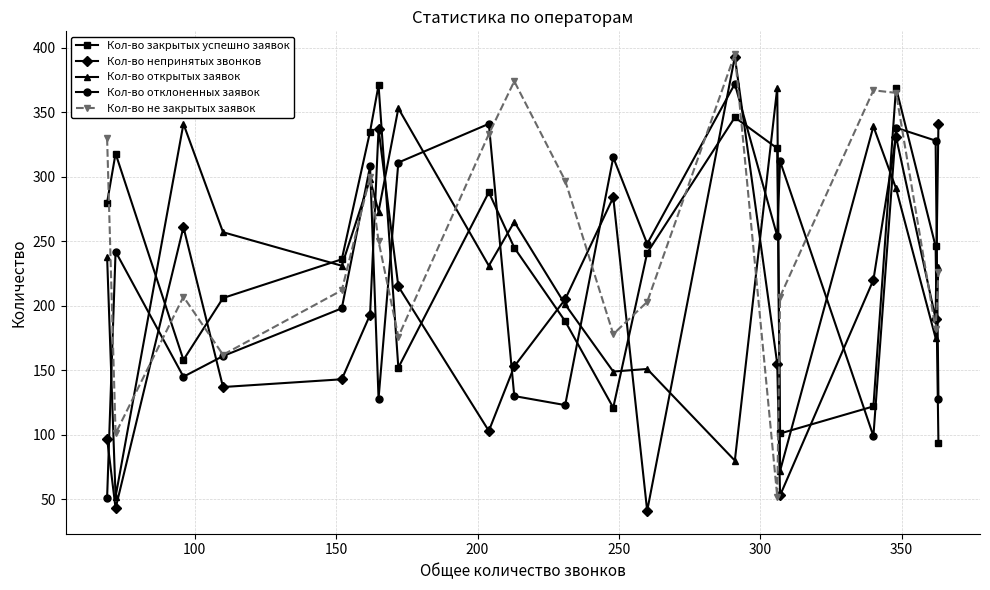

What is the minimum value shown in the chart?

41